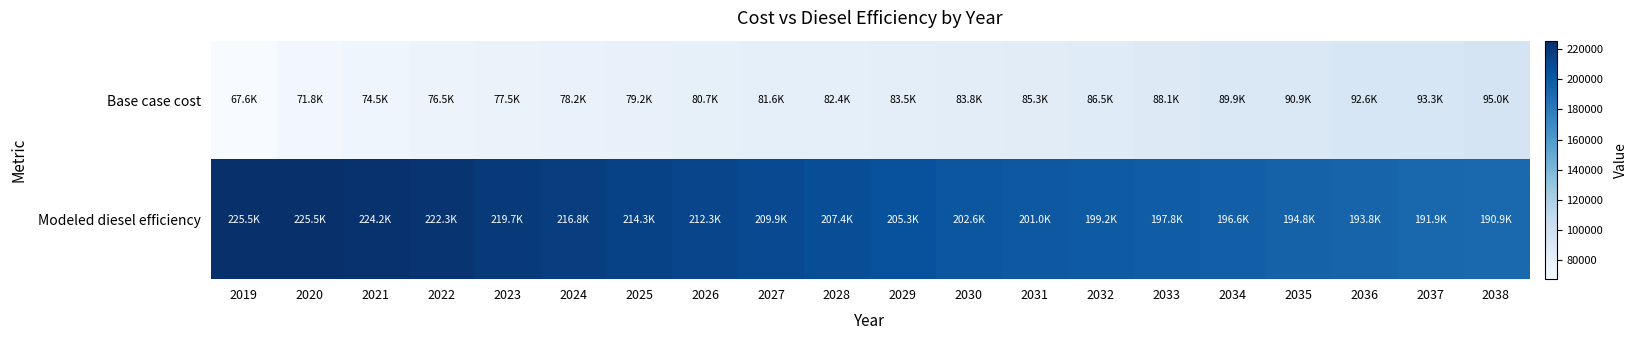

Count the number of data series in this chart.

2